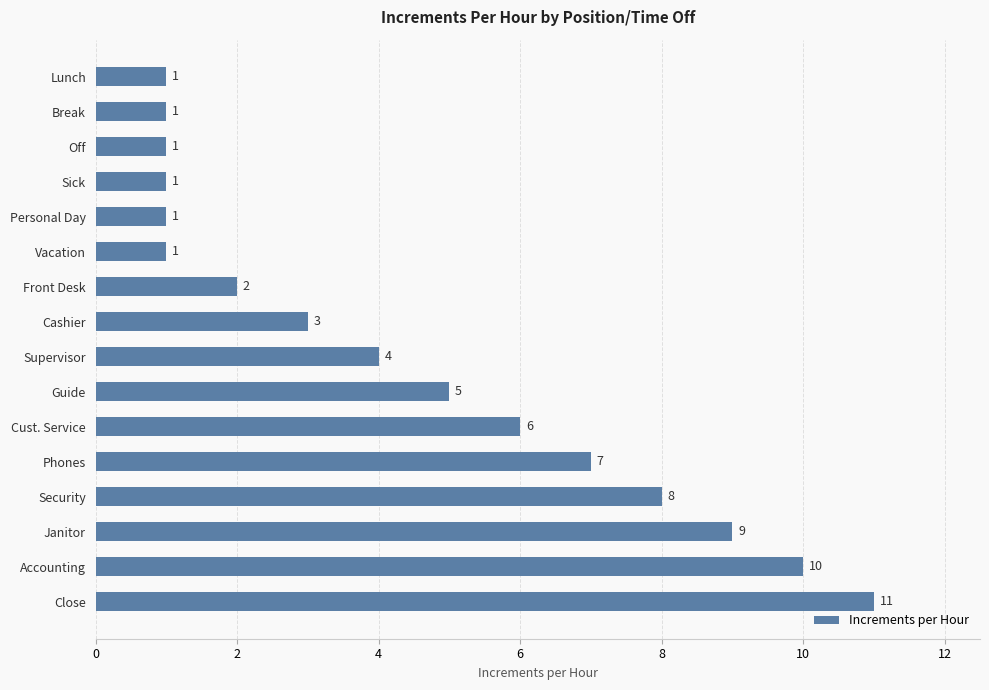

What is the difference between the values at Janitor and Lunch?

8